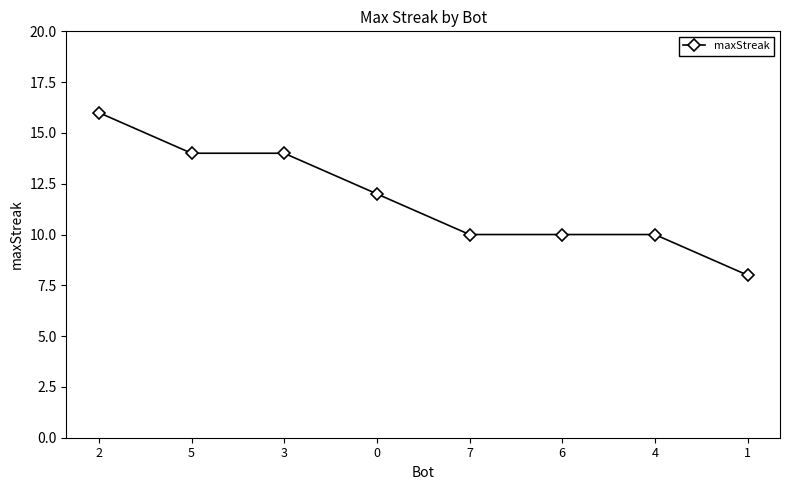

Which category has the highest value across all series?

2